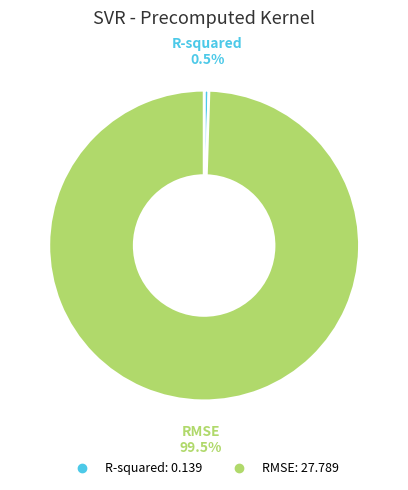

What is the largest slice in the pie chart?

RMSE